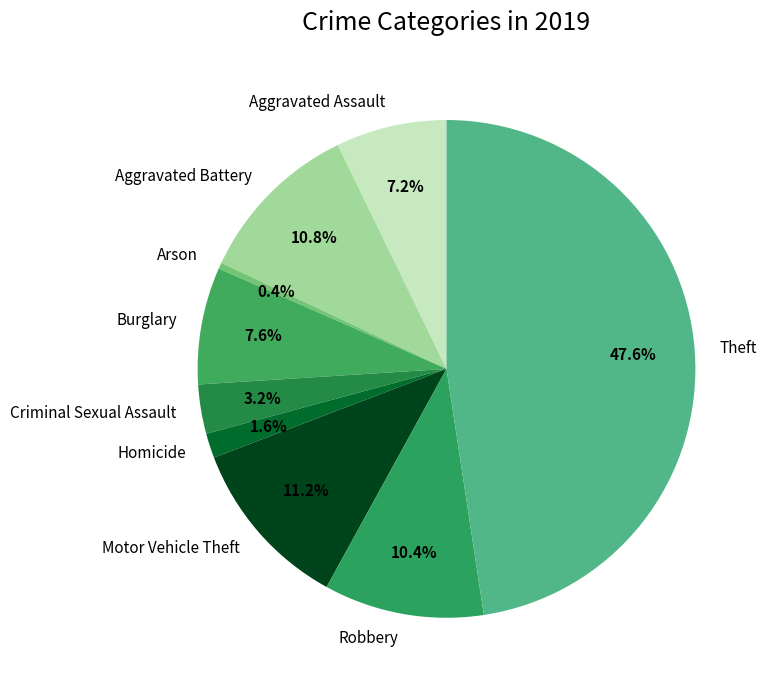

To the nearest percent, what percentage of the pie is Theft?

48%